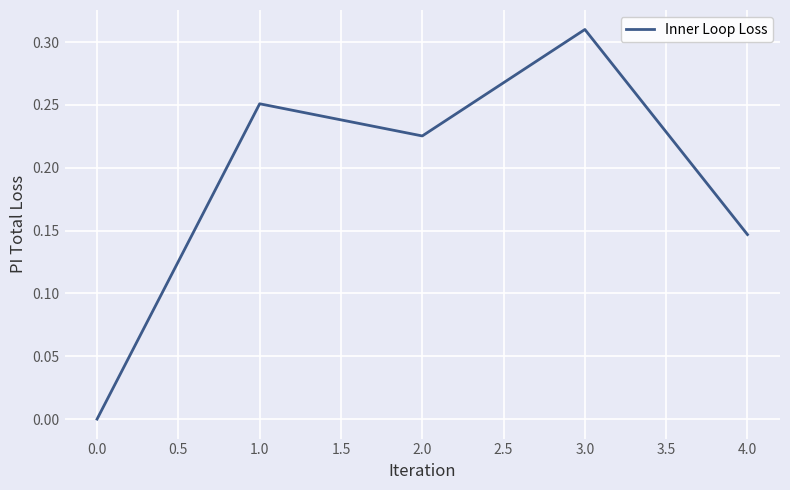

The value at 3.0 is 0.5. True or false?

False